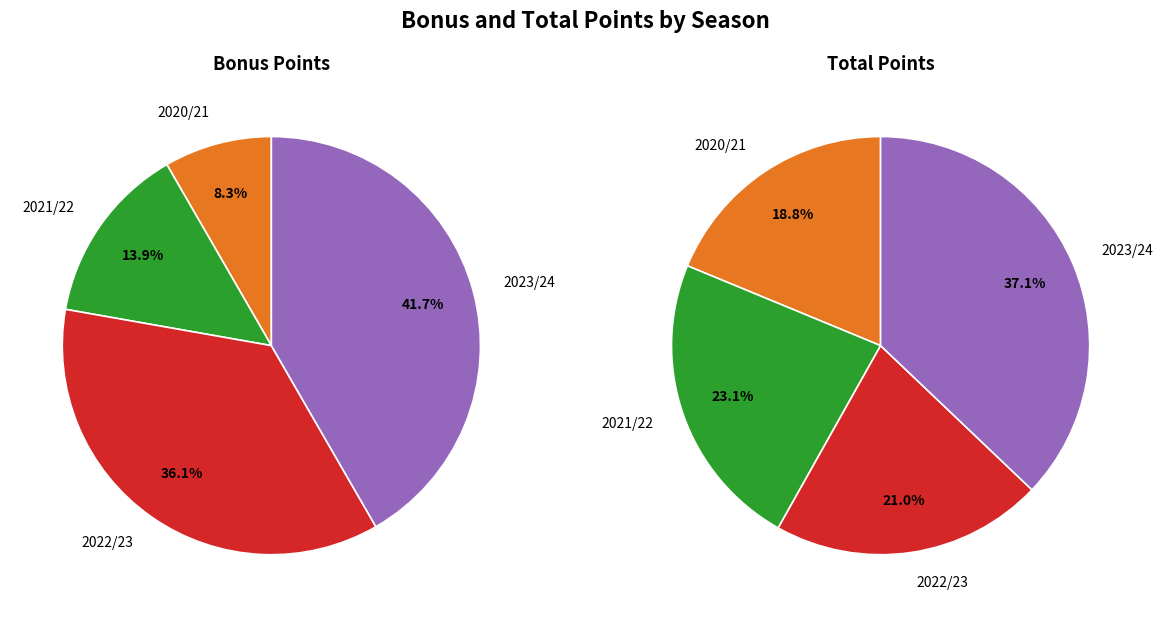

What is the largest slice in the pie chart?

2023/24 (assists=10)